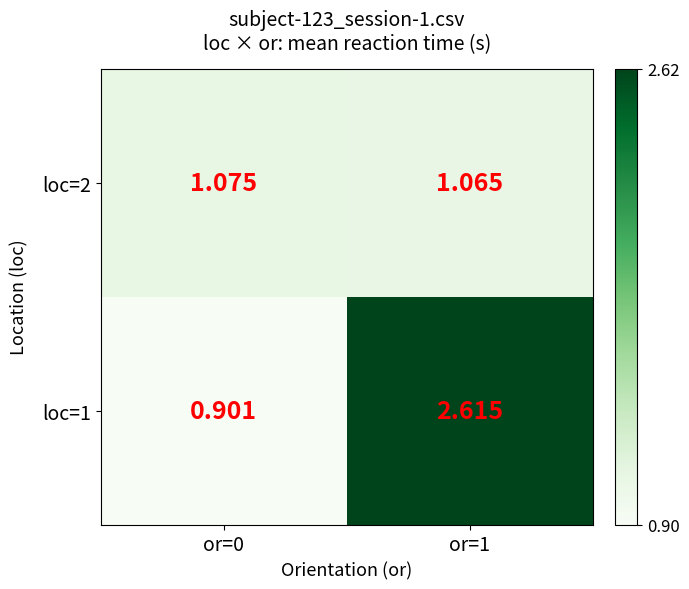

Reading left to right, transcribe all the data shown in this chart.

loc=1: or=0=0.9	or=1=2.6
loc=2: or=0=1.1	or=1=1.1